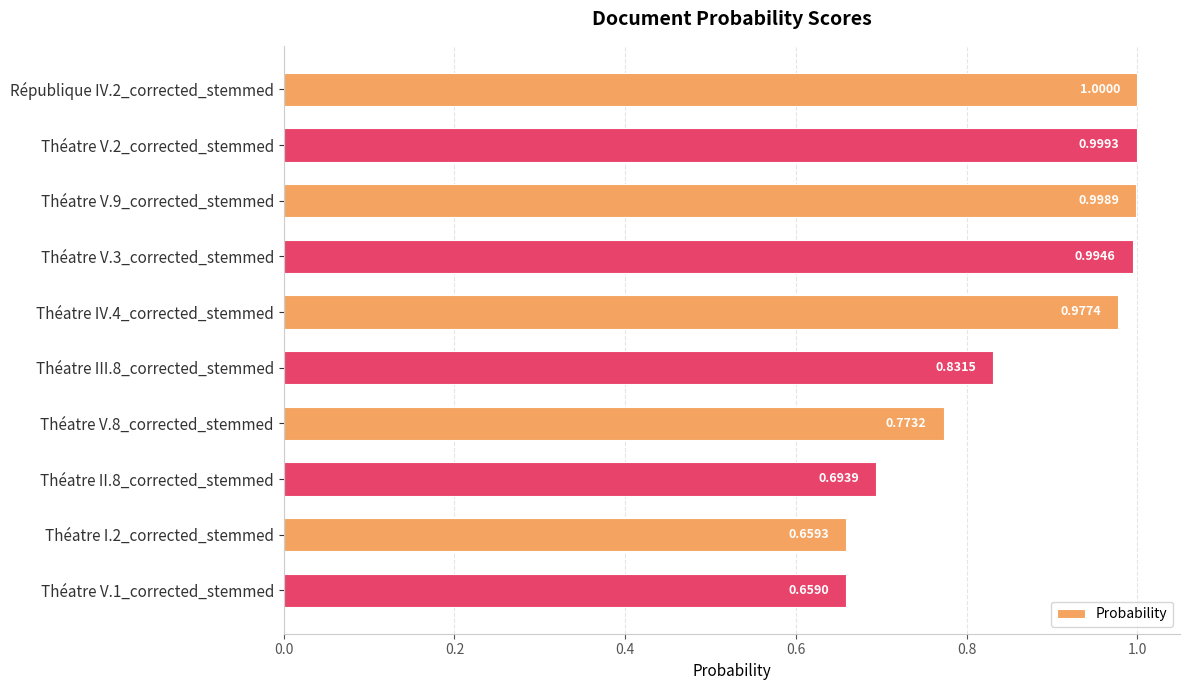

Rank the categories by value from lowest to highest.

Théatre V.1_corrected_stemmed, Théatre I.2_corrected_stemmed, Théatre II.8_corrected_stemmed, Théatre V.8_corrected_stemmed, Théatre III.8_corrected_stemmed, Théatre IV.4_corrected_stemmed, Théatre V.3_corrected_stemmed, Théatre V.9_corrected_stemmed, Théatre V.2_corrected_stemmed, République IV.2_corrected_stemmed